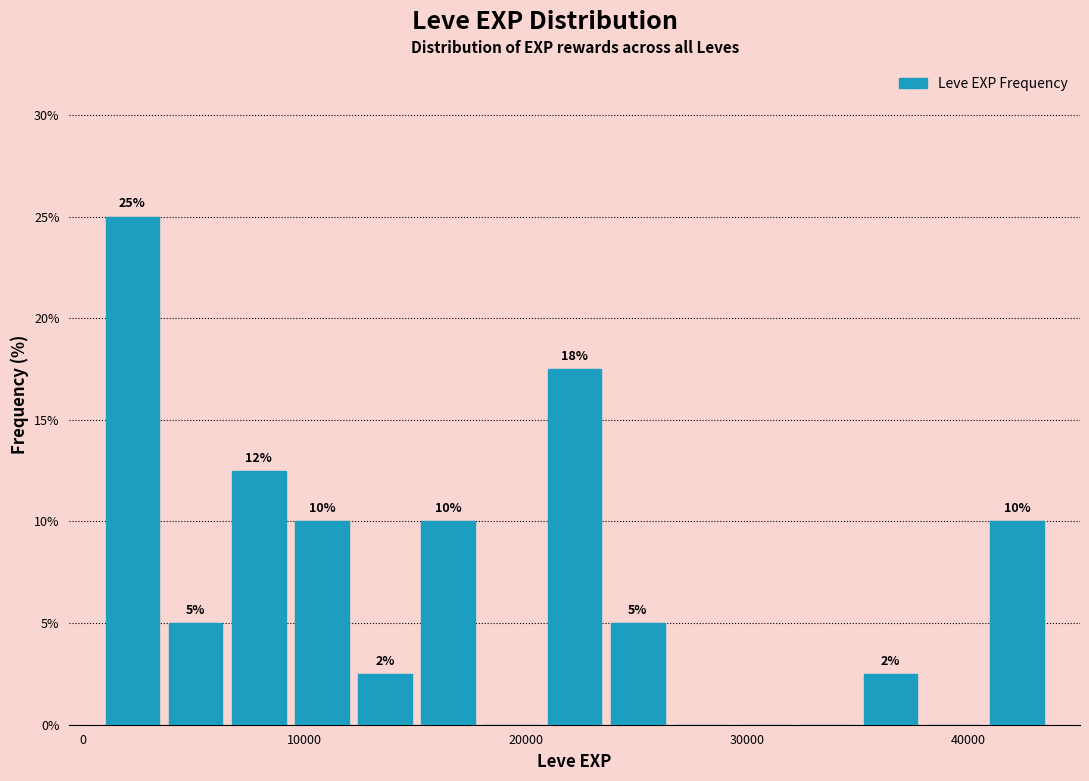

Read against the x-axis, roughly where is the centre of the tallest bar?

2000